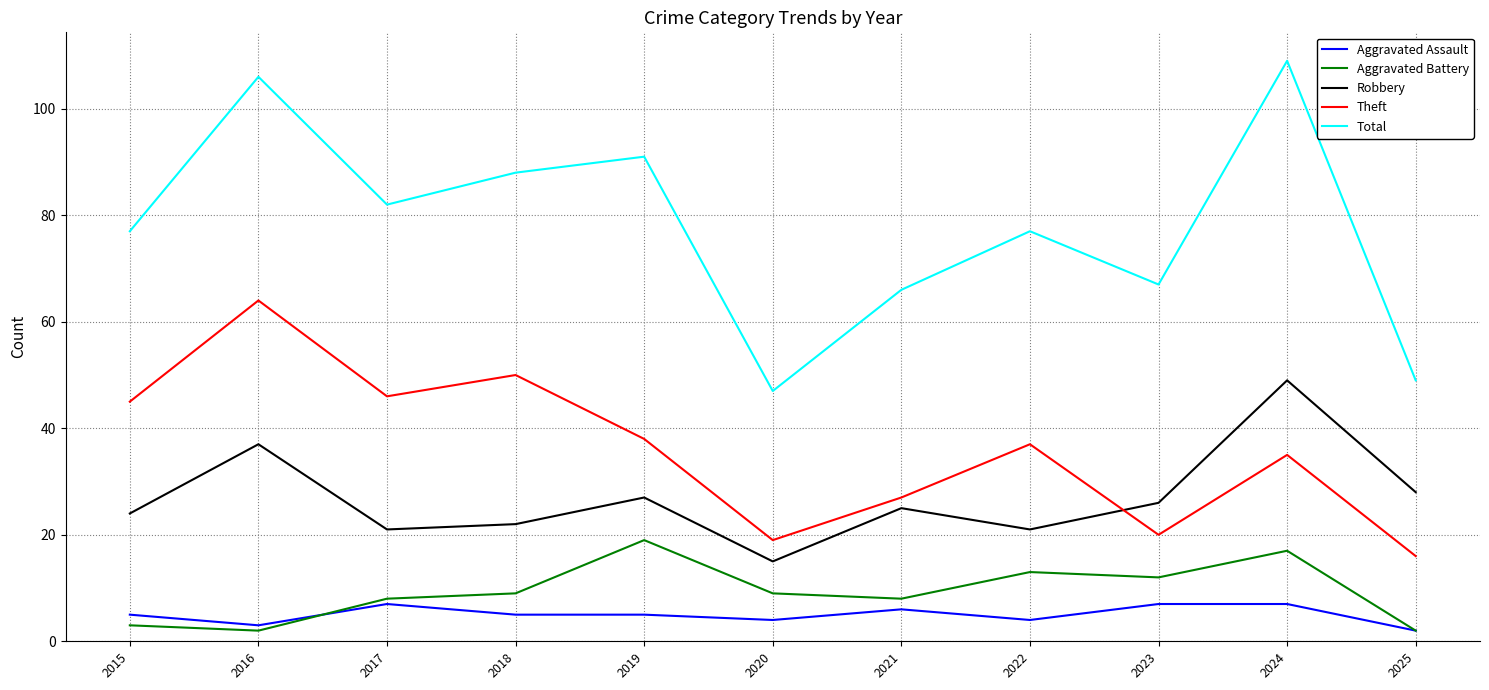

List the series in order of their peak value, lowest first.

Aggravated Assault, Aggravated Battery, Robbery, Theft, Total